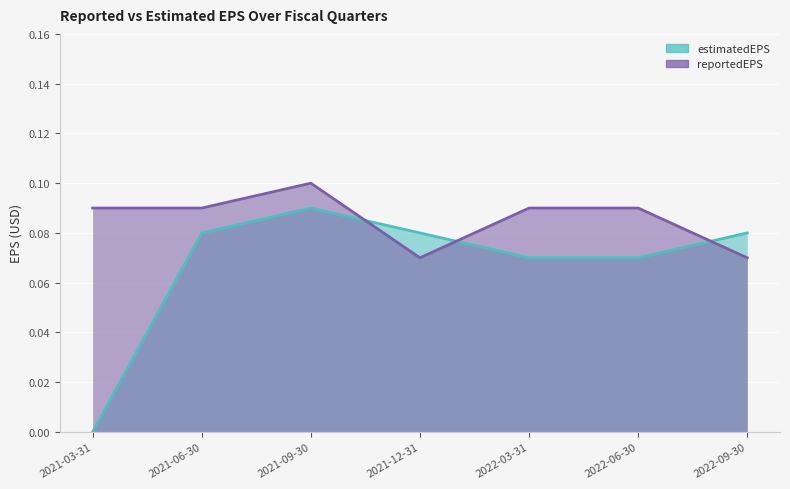

Rank the series at 2022-09-30 from highest to lowest value.

estimatedEPS, reportedEPS